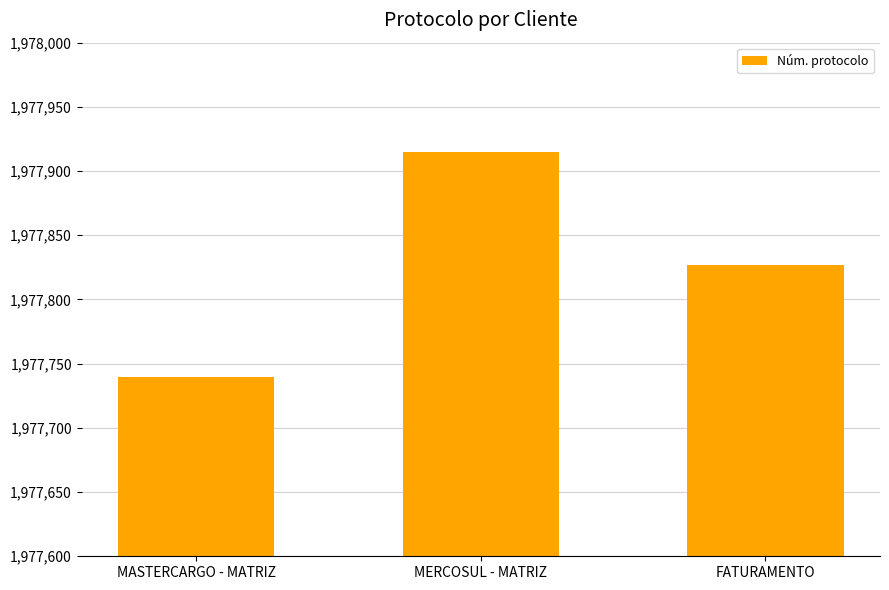

At which label is the value closest to 1977827?

FATURAMENTO